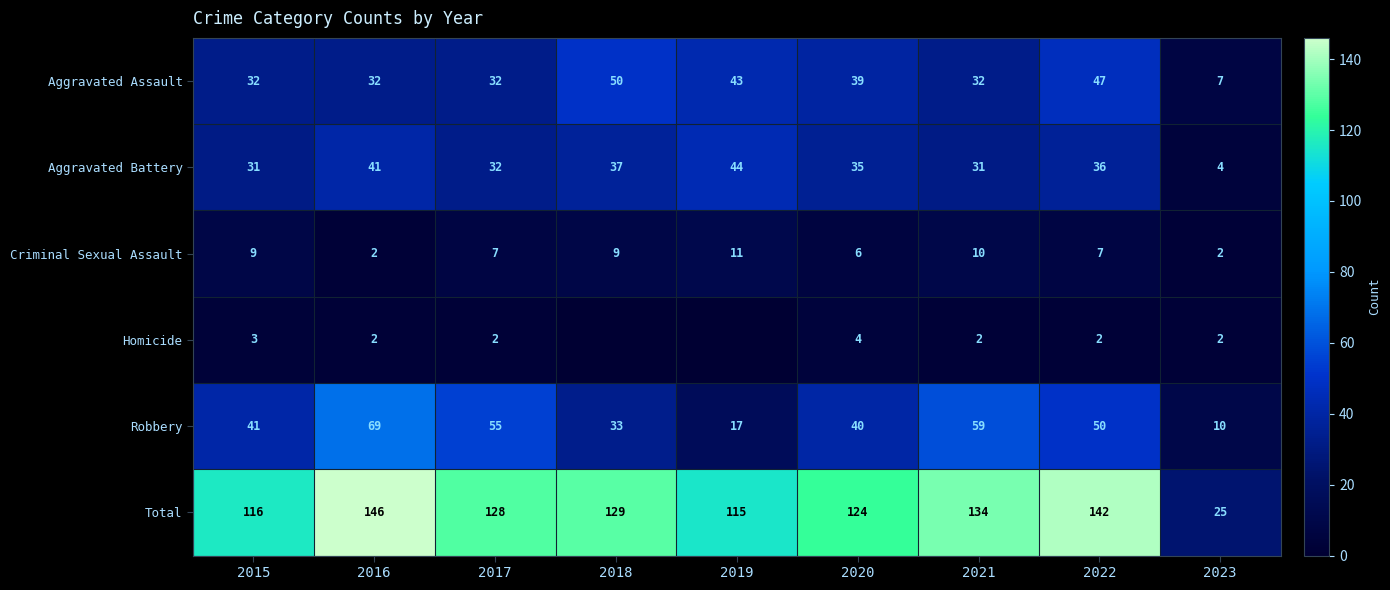

What is the sum of all Aggravated Battery values?

291